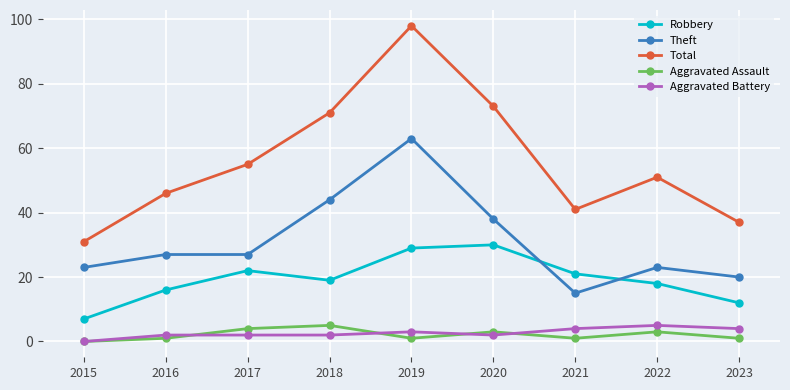

In Aggravated Assault, how many points are lower than both neighbors (excluding endpoints)?

2